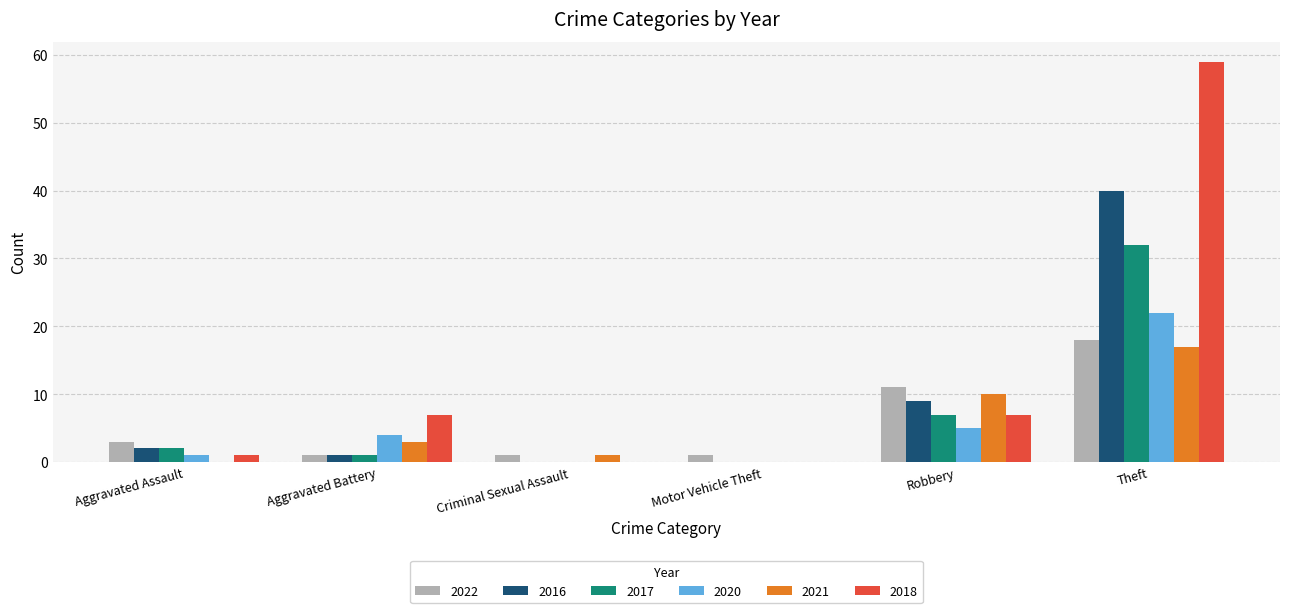

How many groups of bars are there?

6